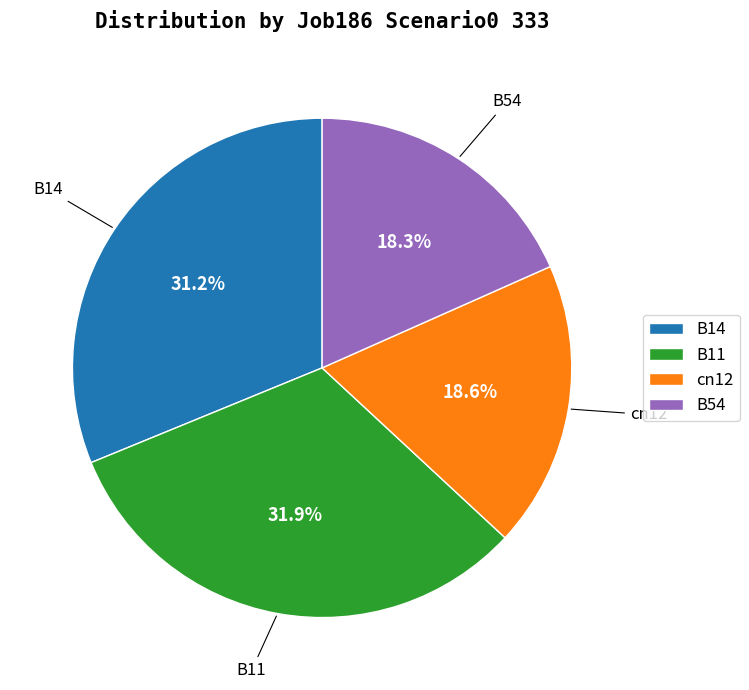

Do B14 and B54 together represent more than half of the pie?

No